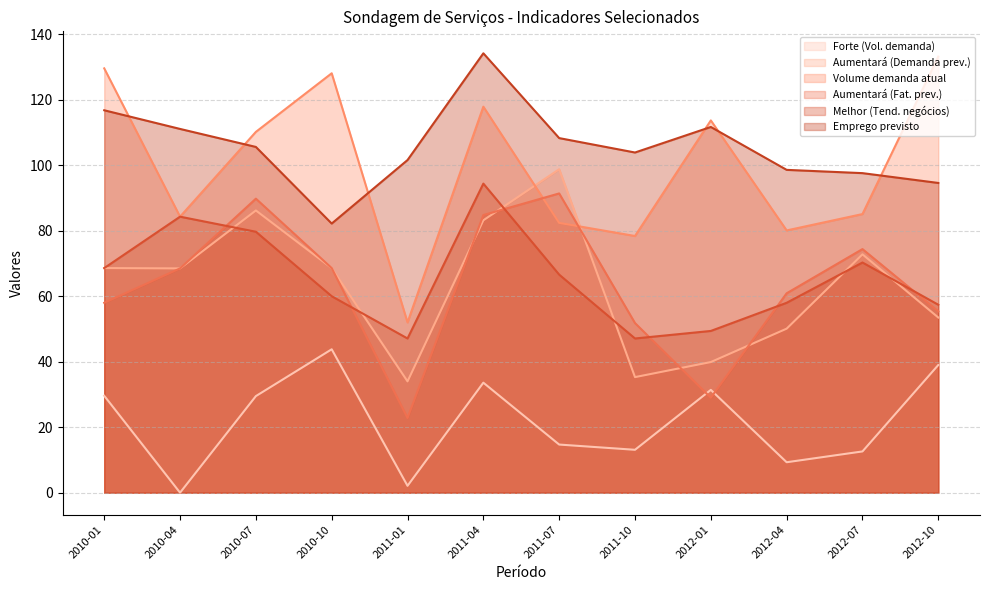

Rank the series at 2010-01 from highest to lowest value.

Volume demanda atual, Emprego previsto, Aumentará (Demanda prev.), Melhor (Tend. negócios), Aumentará (Fat. prev.), Forte (Vol. demanda)